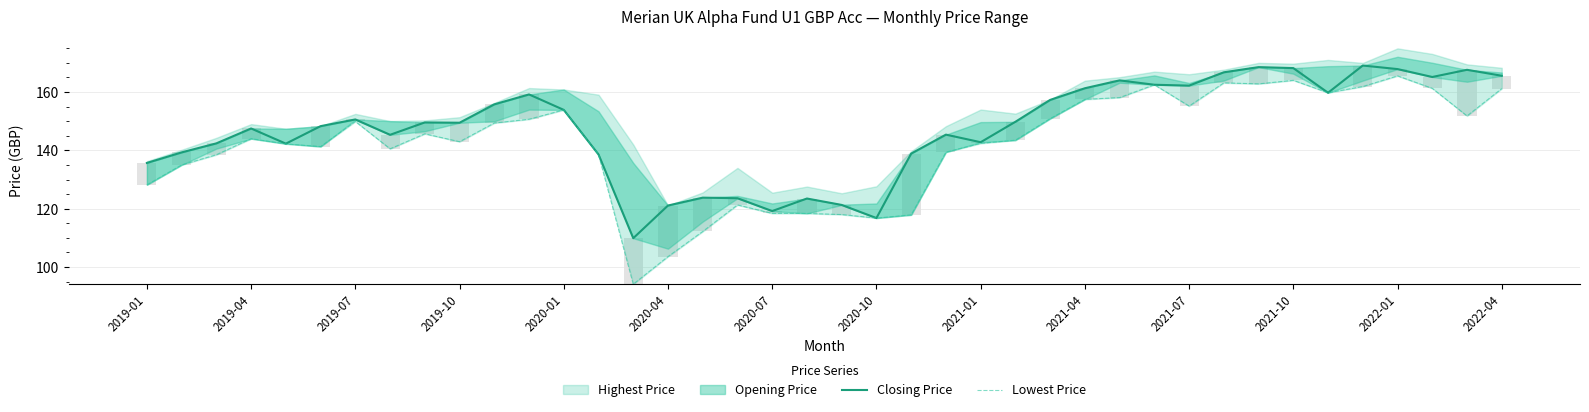

How many data points in Closing Price are less than 149?

19